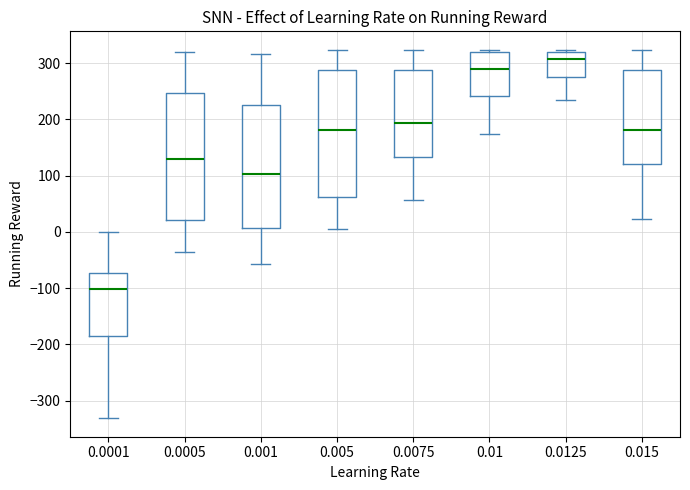

Reading left to right, read every box against the y-axis: the position of its median line, the range the box covers, and the ends of its whiskers. The values are not printed on the chart, so give them approximately, as read against the axis.

0.0001: median -100, box -190 to -70, whiskers -330 to 0
0.0005: median 130, box 20 to 250, whiskers -40 to 320
0.001: median 100, box 10 to 230, whiskers -60 to 320
0.005: median 180, box 60 to 290, whiskers 10 to 320
0.0075: median 190, box 130 to 290, whiskers 60 to 320
0.01: median 290, box 240 to 320, whiskers 170 to 320 (just above the box's upper edge)
0.0125: median 310, box 280 to 320, whiskers 230 to 320 (just above the box's upper edge)
0.015: median 180, box 120 to 290, whiskers 20 to 320